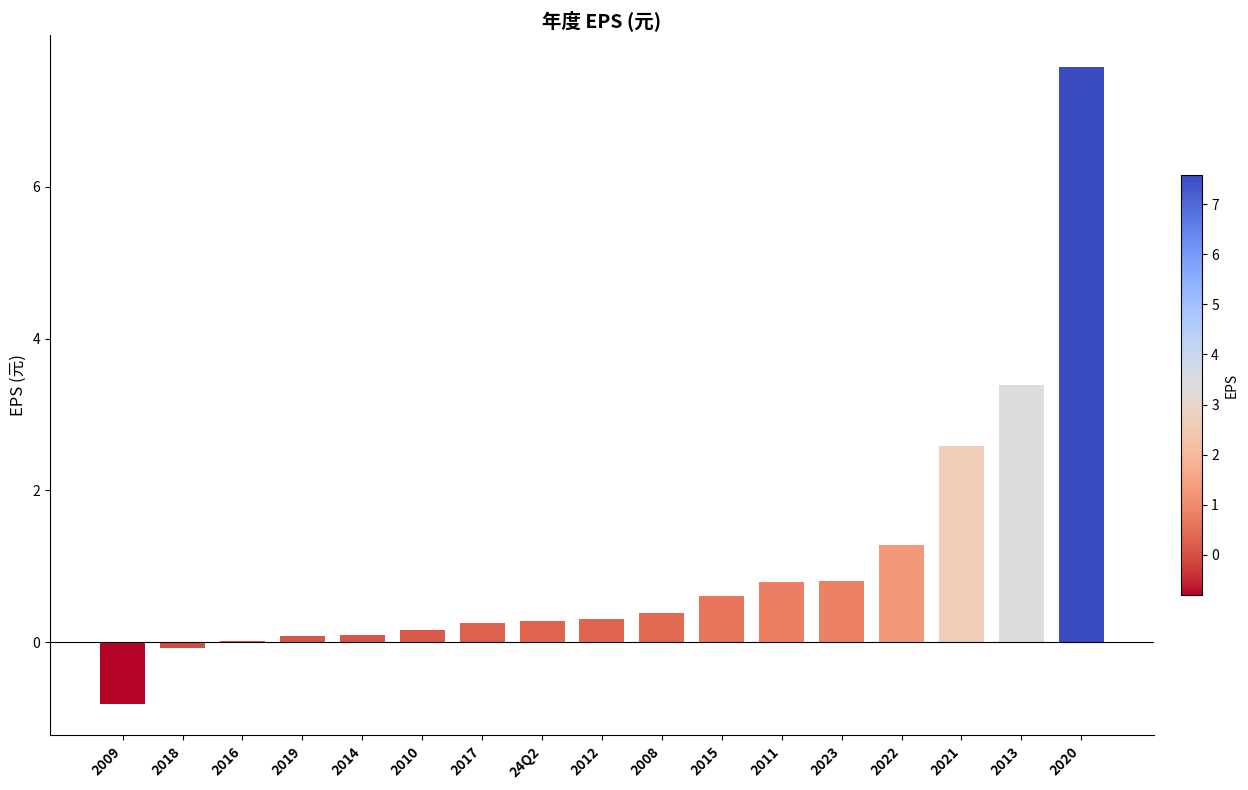

What is the sum of the values at 2012 and 2008?

0.7